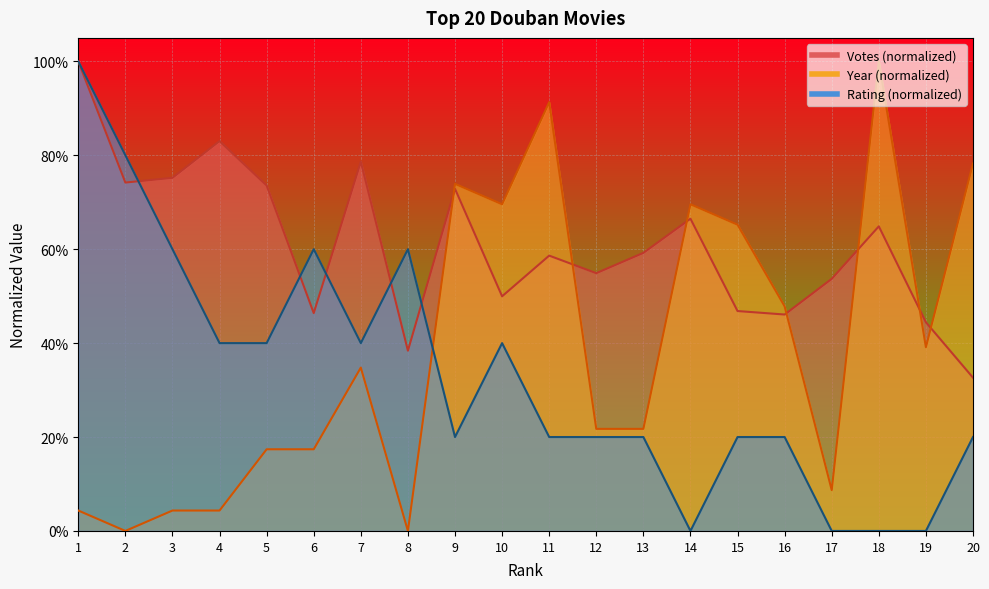

Which series has the largest total across all categories?

Votes (万)